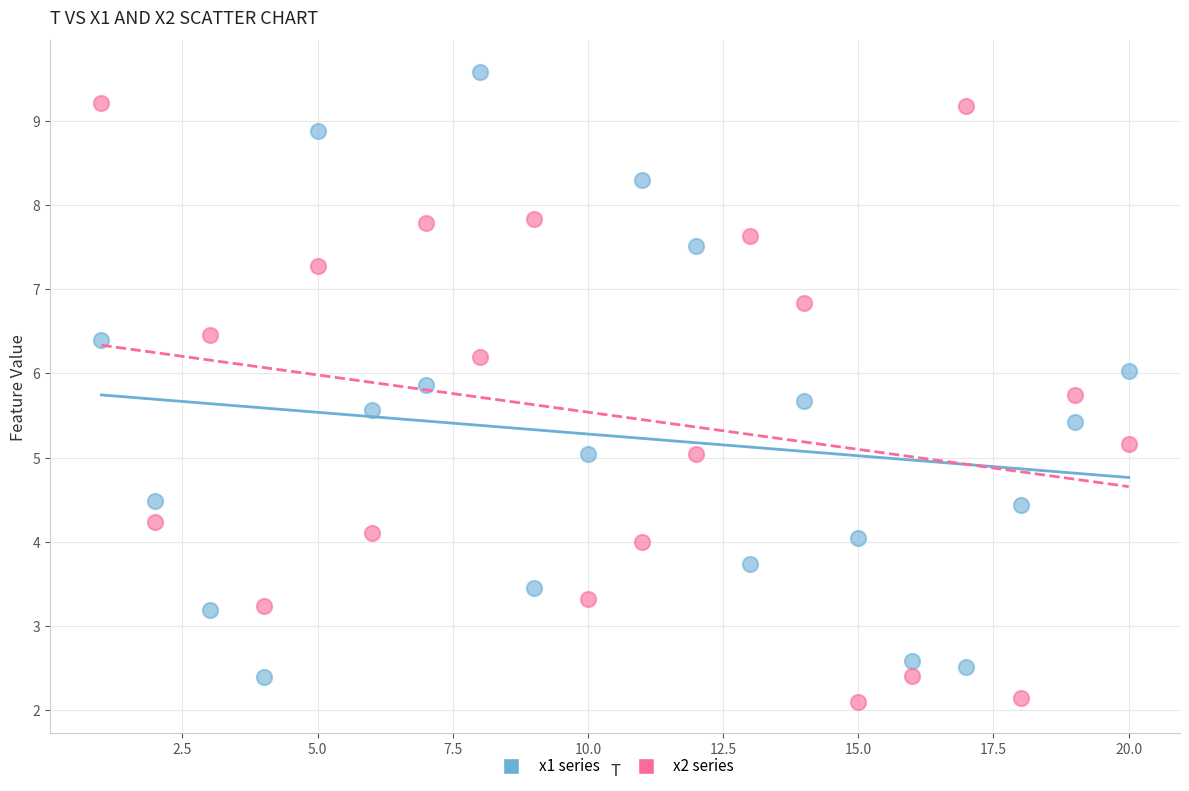

What is the X range (max minus min) for the scatter plot?

19.0